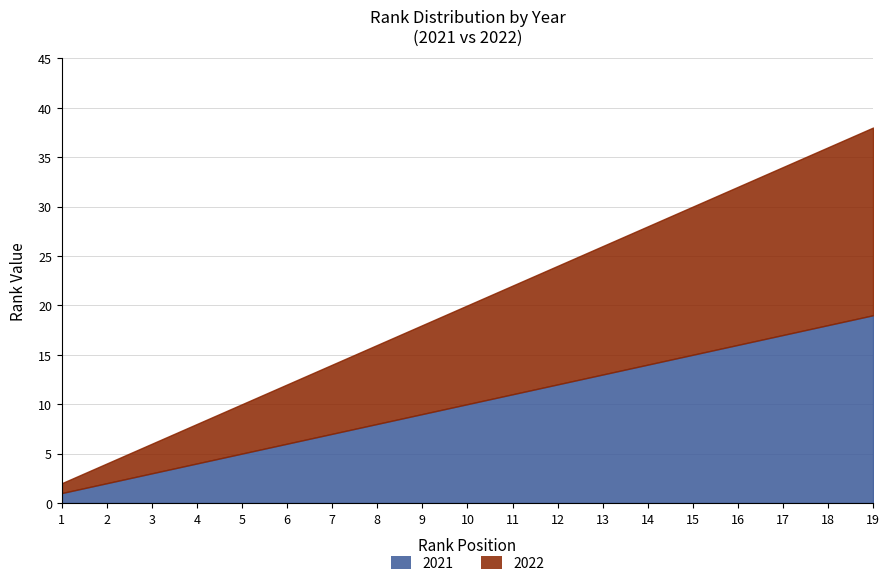

The value at 15 is 15. True or false?

True